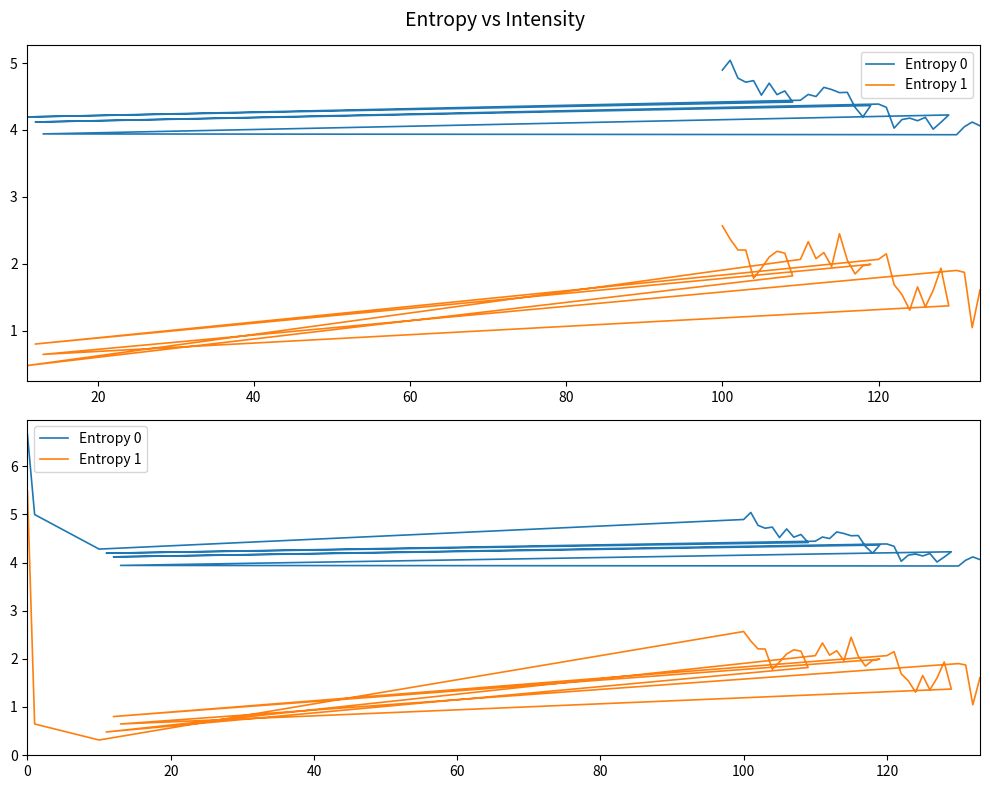

What is the difference between the second highest and minimum values in the Entropy 1 series?

2.3